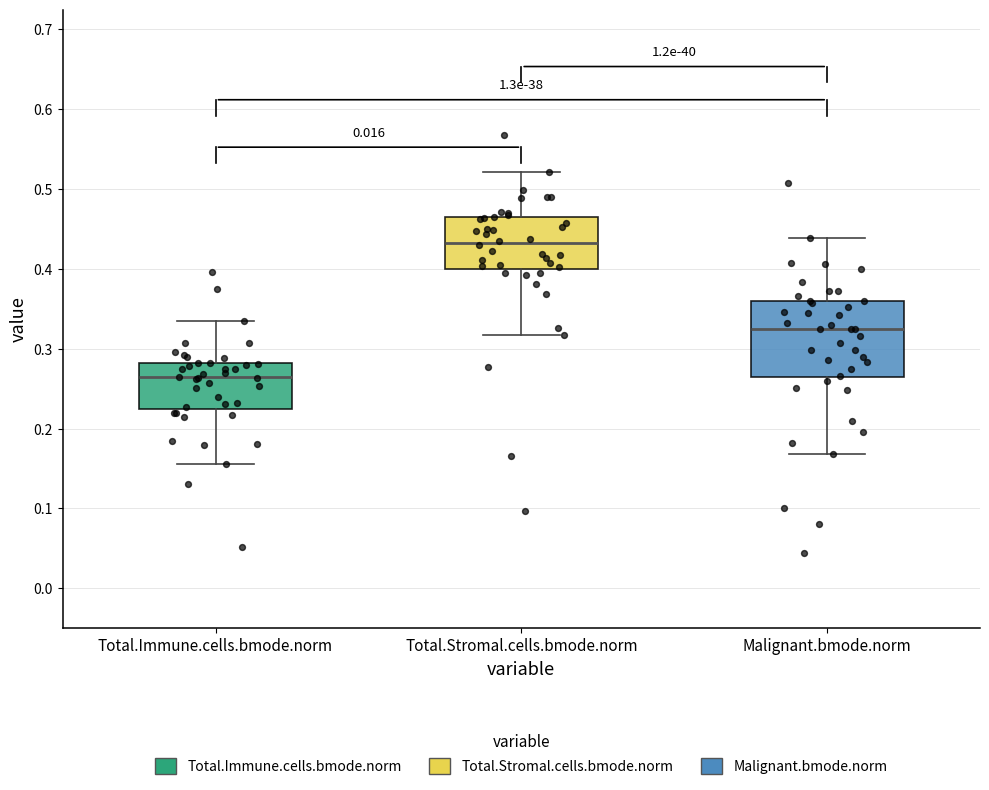

Reading left to right, transcribe this box plot: for each box, give where its median line is, the range the box spans, and where its two whiskers end, as read against the y-axis. The values are not printed on the chart, so give them approximately, as read against the axis.

Total.Immune.cells.bmode.norm: median 0.26, box 0.22 to 0.28, whiskers 0.16 to 0.33
Total.Stromal.cells.bmode.norm: median 0.43, box 0.40 to 0.46, whiskers 0.32 to 0.52
Malignant.bmode.norm: median 0.32, box 0.26 to 0.36, whiskers 0.17 to 0.44